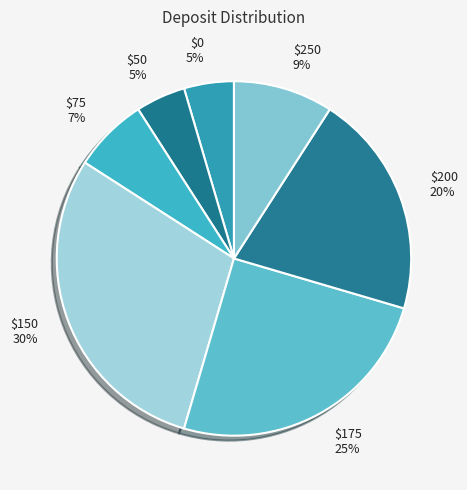

How many slices are in this pie chart?

7